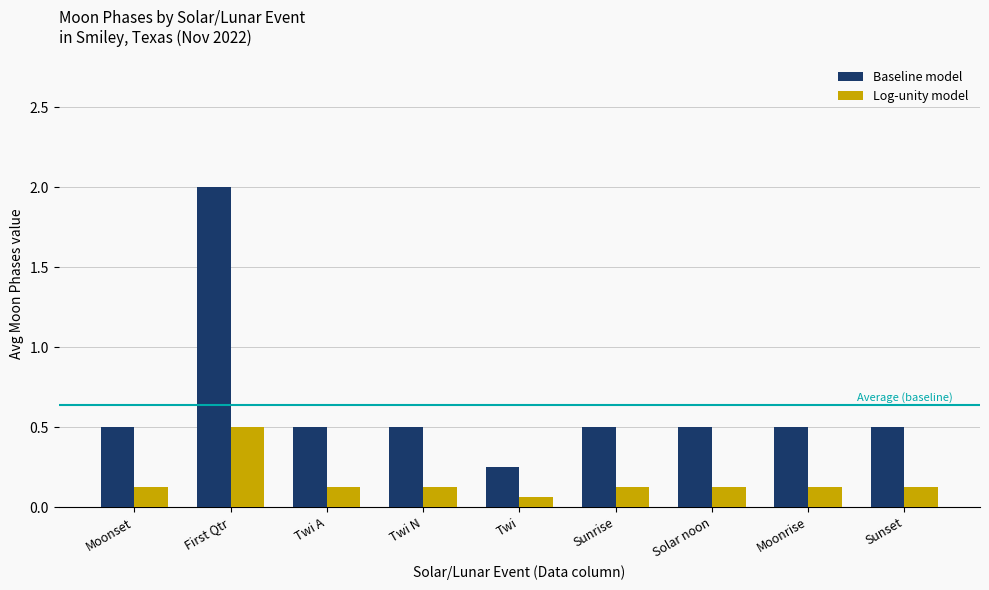

List the series in order of their overall mean, lowest first.

Log-unity model, Baseline model